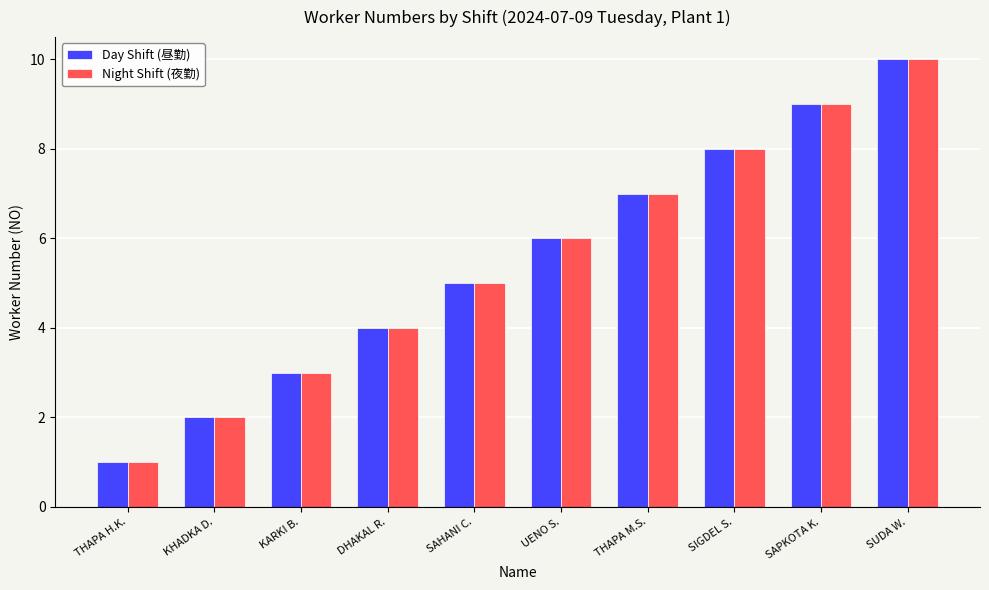

Is the value of Day Shift (昼勤) at KARKI B. greater than the value of Night Shift (夜勤) at DHAKAL R.?

No